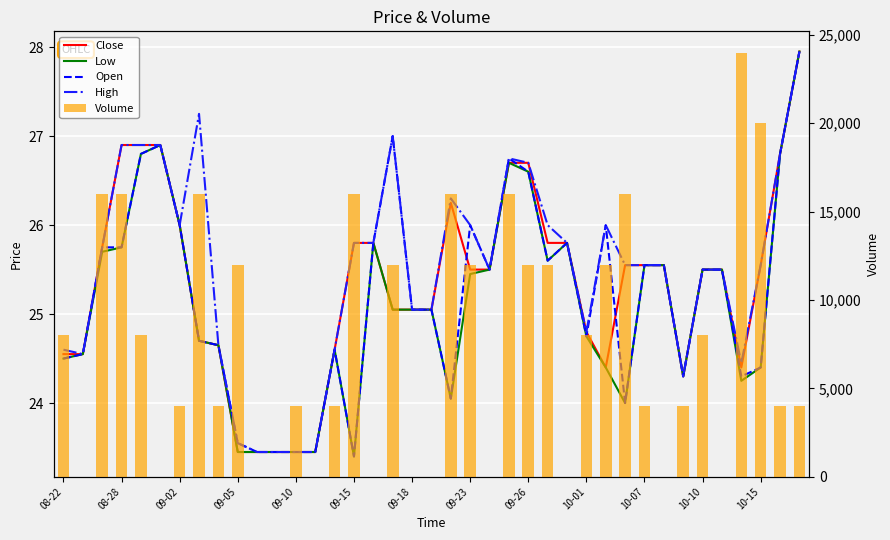

What value does the Low series have at 09-15?

23.4